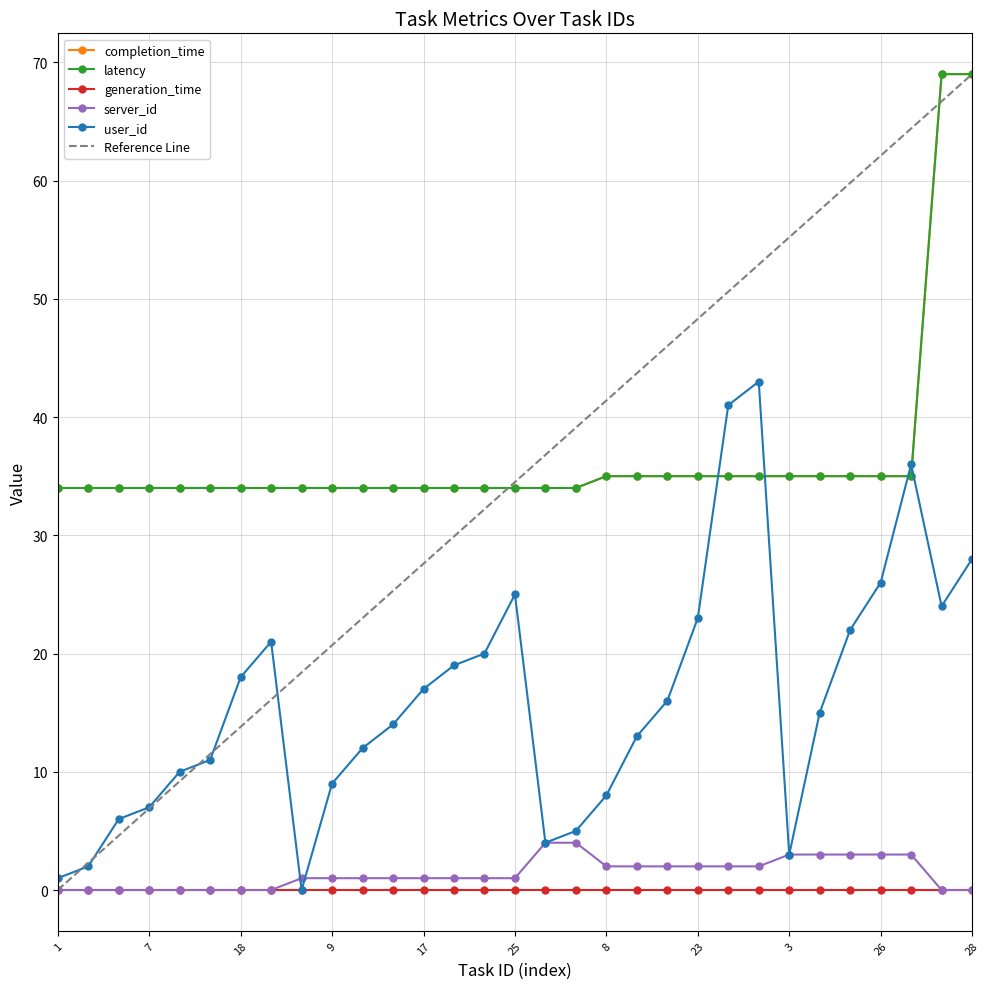

True or false: server_id and completion_time cross at least once.

False